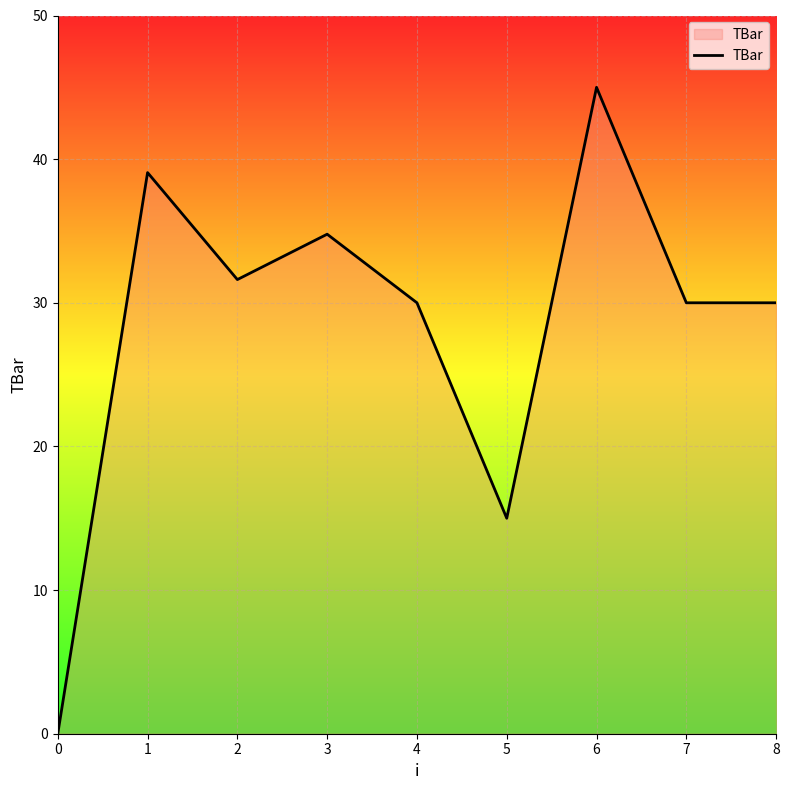

Count the number of data series in this chart.

1